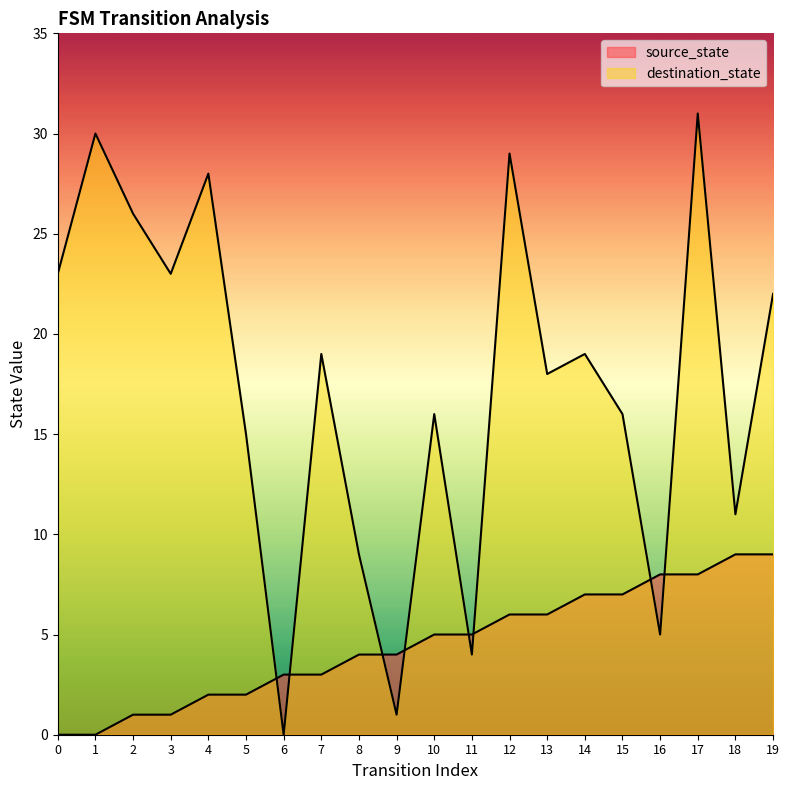

How many data points in source_state are above 5?

8